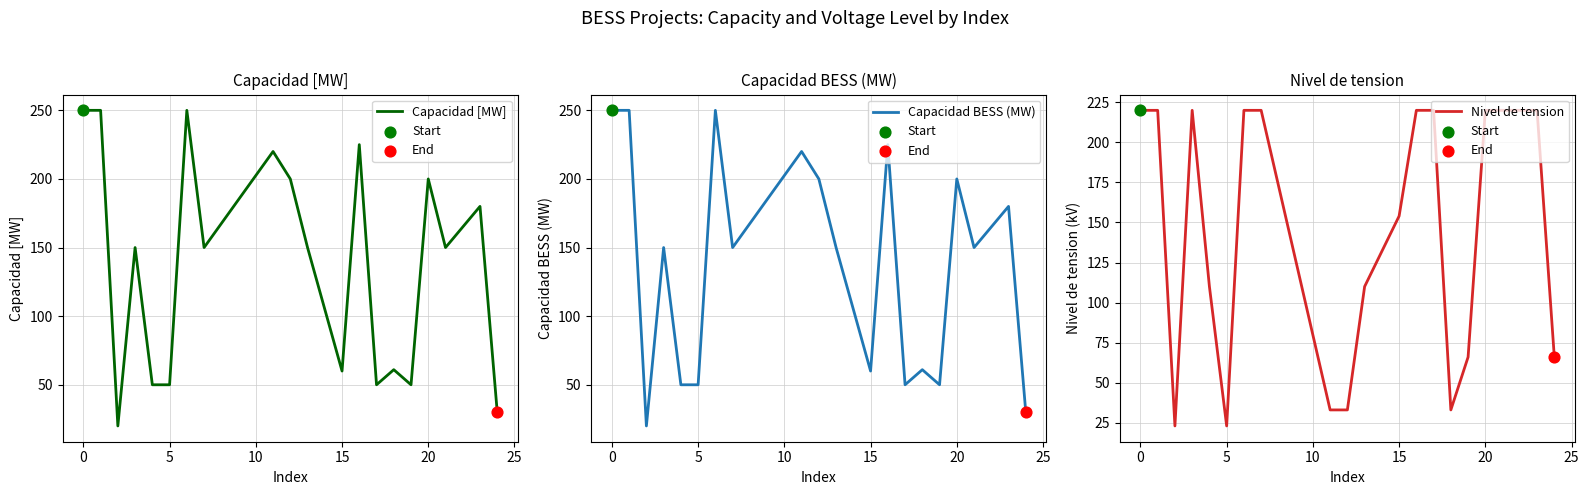

Which series reaches the maximum Y coordinate?

Capacidad [MW]